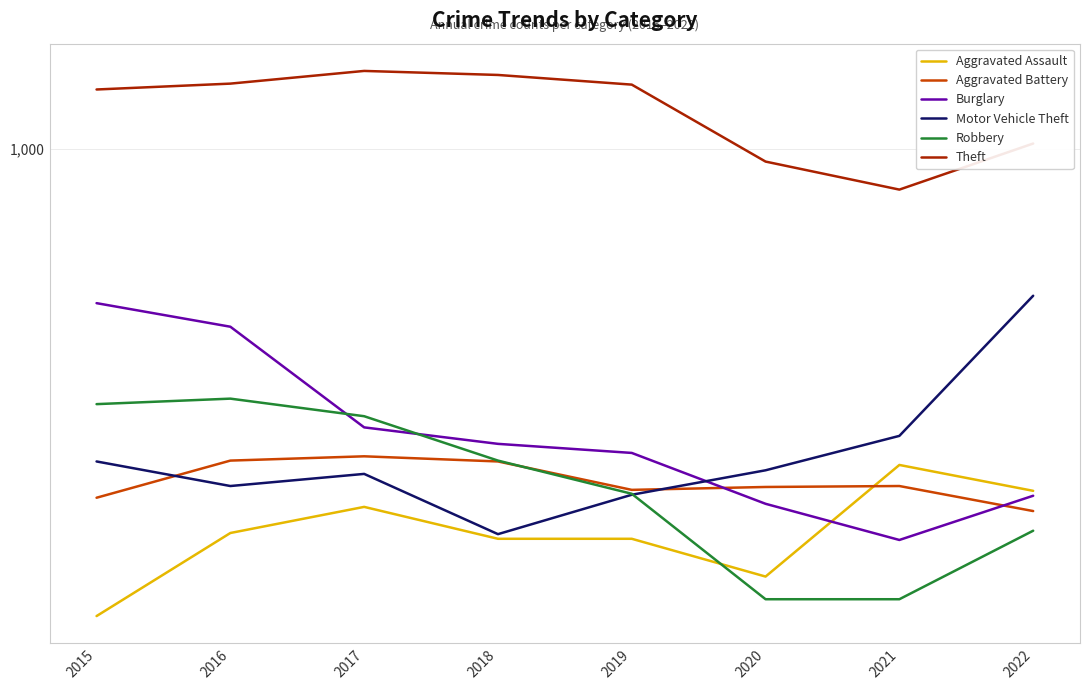

Between 2017 and 2021, which is larger?

2021